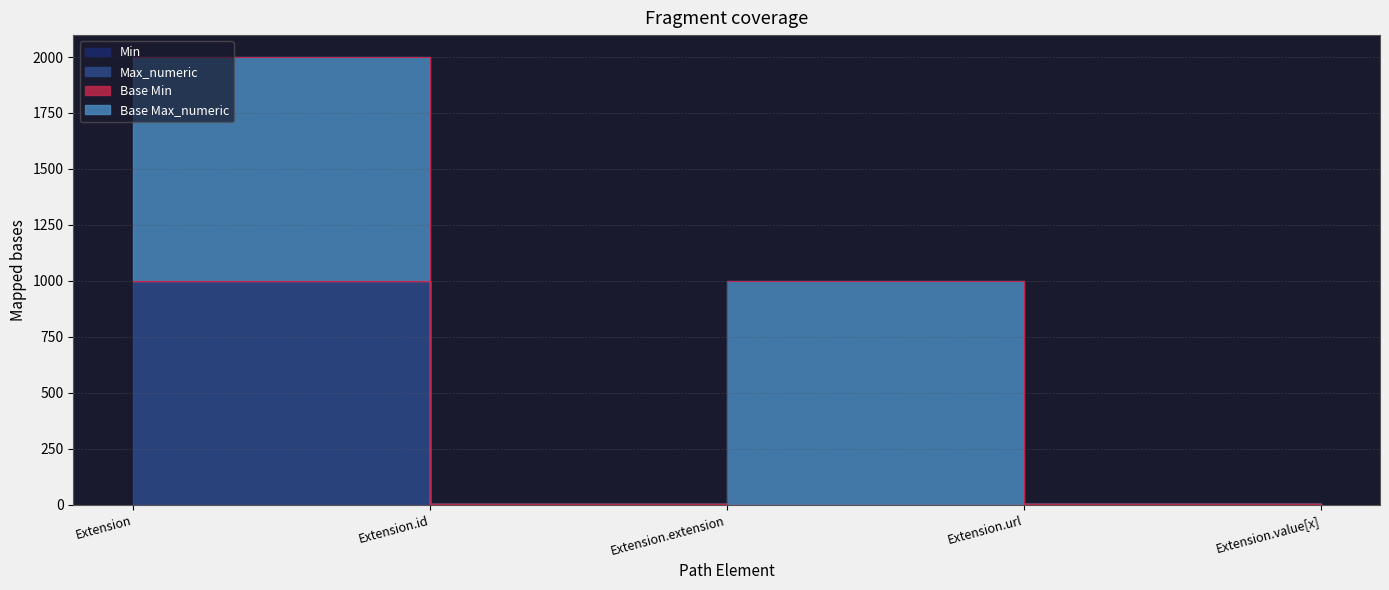

True or false: Min has a value of 1 at Extension.url.

True